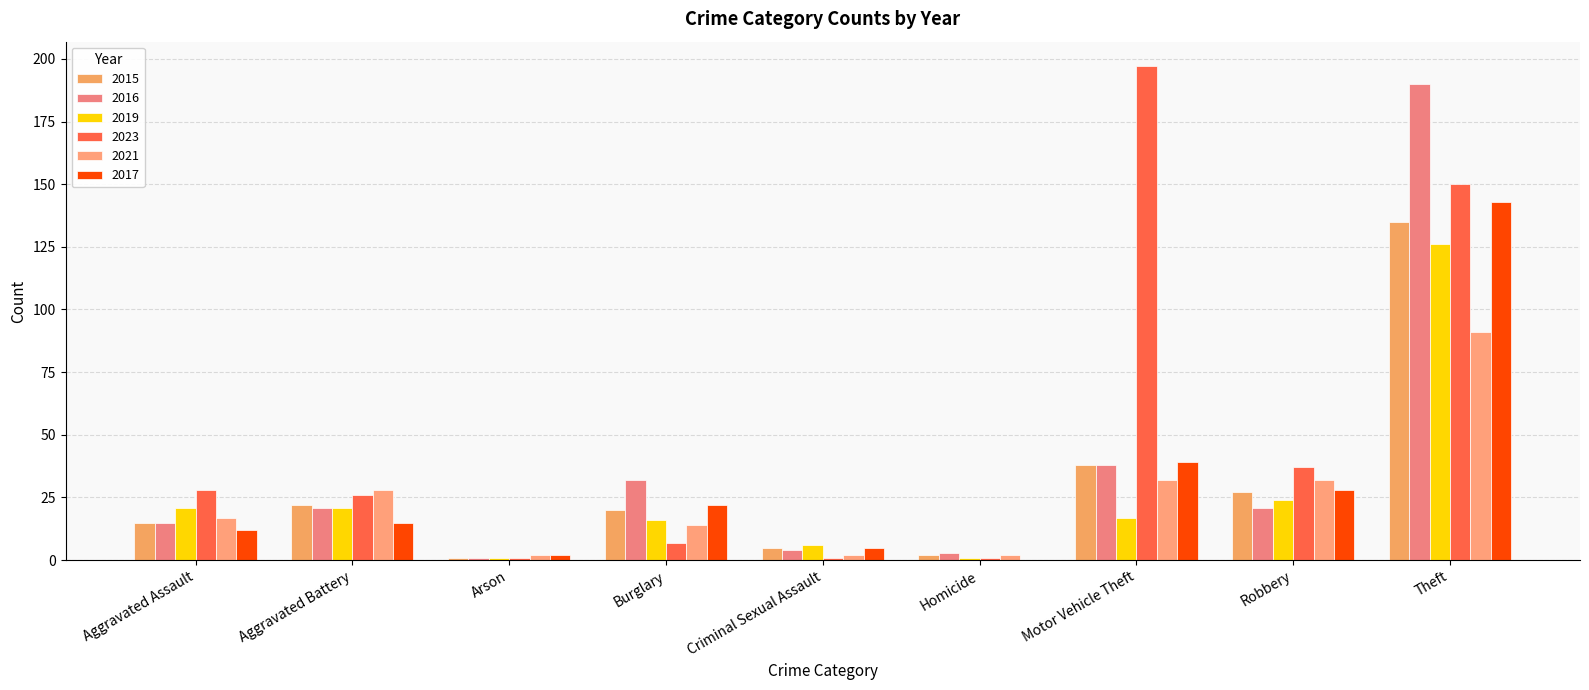

What is the value of the 2016 bar at the 5th from the left?

4